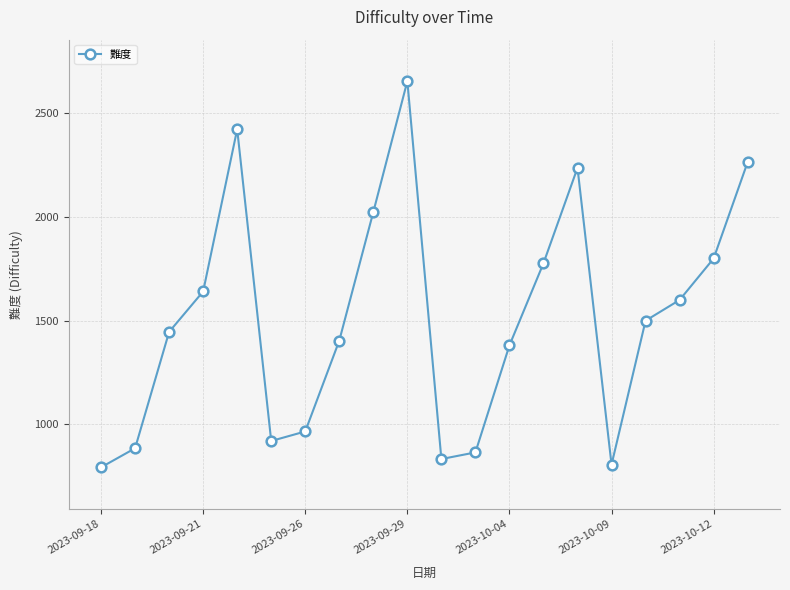

What is the minimum value shown in the chart?

793